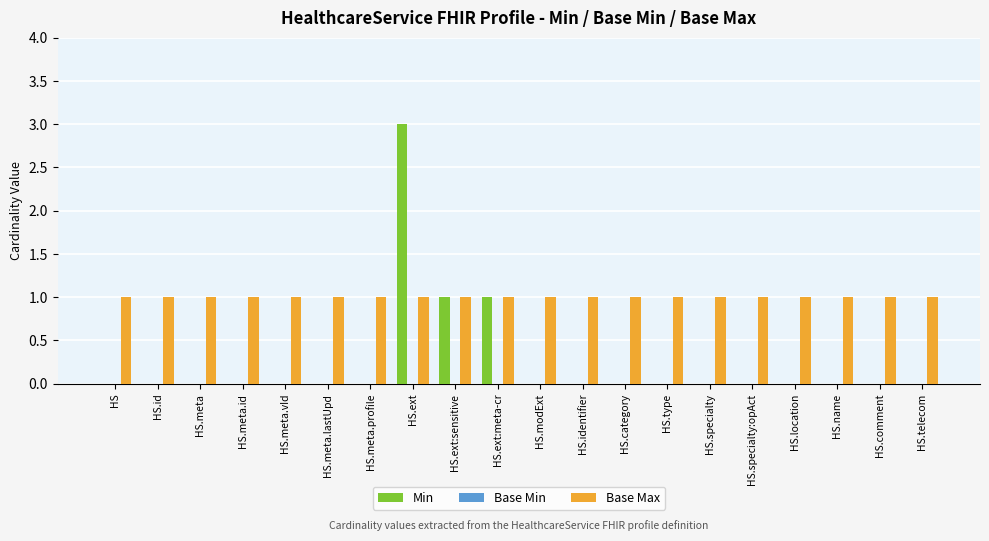

Which series has the largest total across all categories?

Base Max